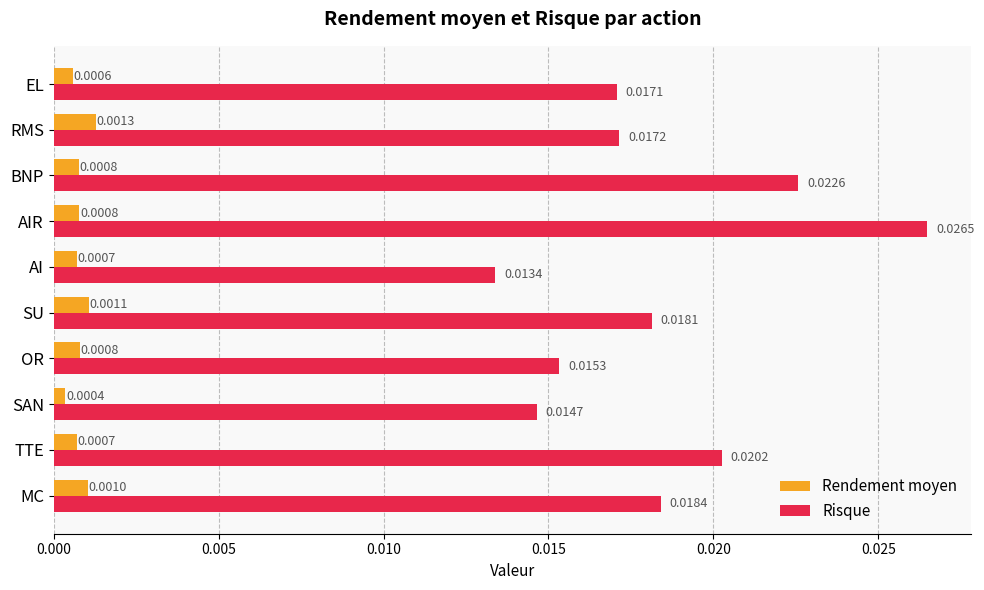

Is the value of Rendement moyen at MC greater than the value of Risque at AIR?

No